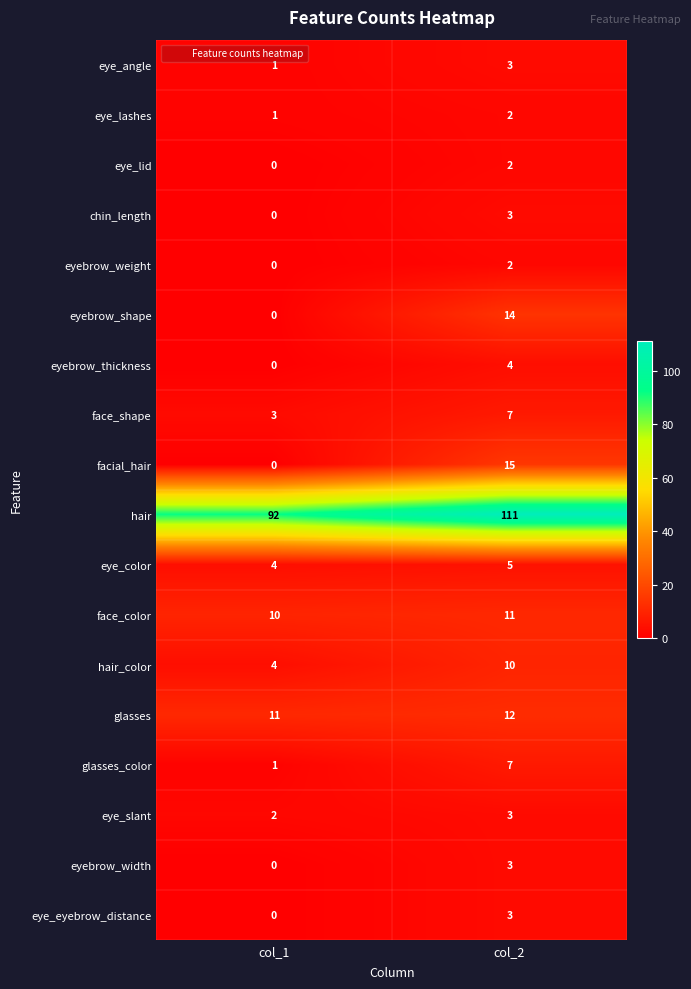

Count the number of categories in the chart.

2